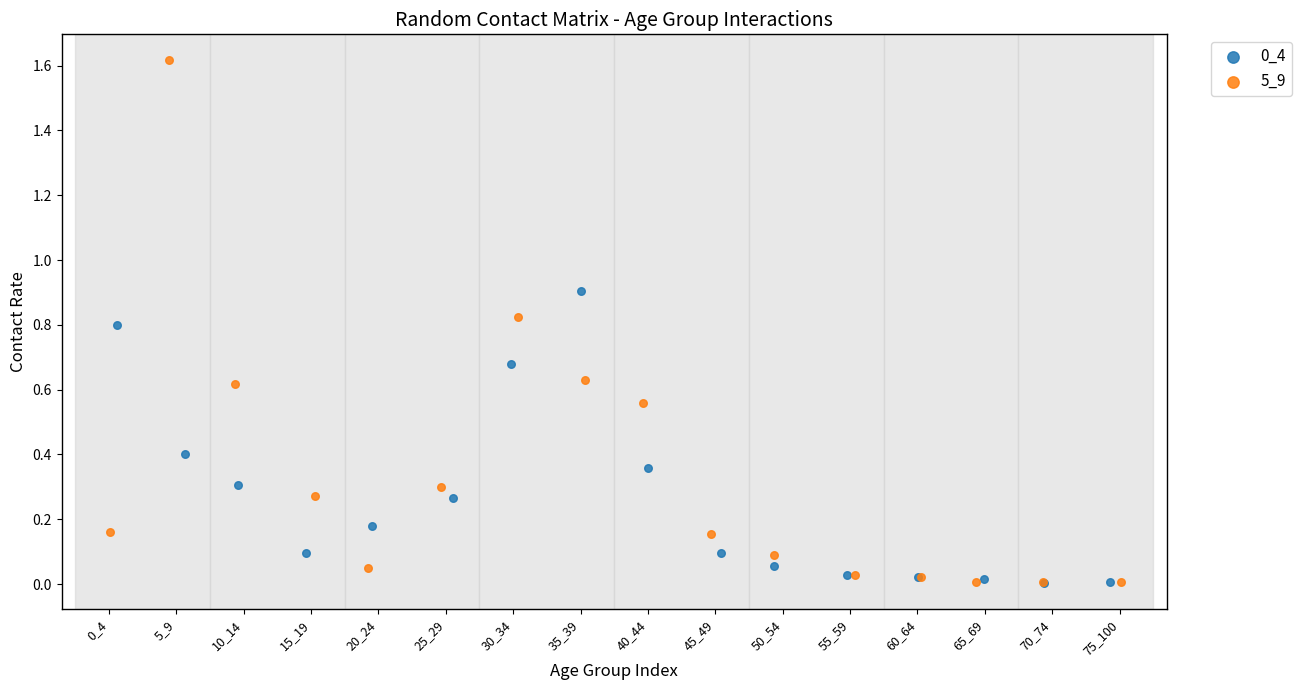

Which series has the largest Y range (max minus min)?

5_9